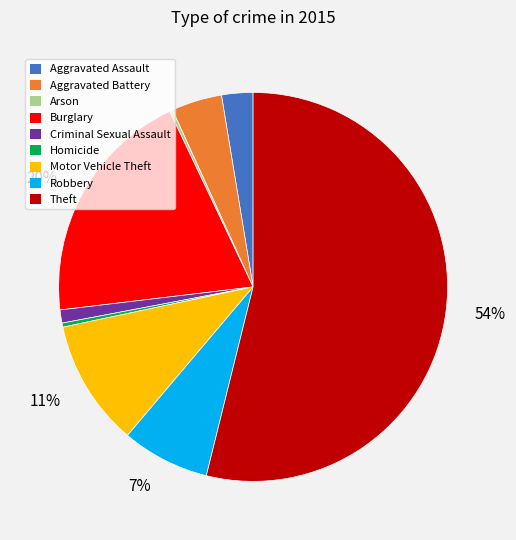

To the nearest percent, what is the difference between the largest and smallest slice percentages?

54%